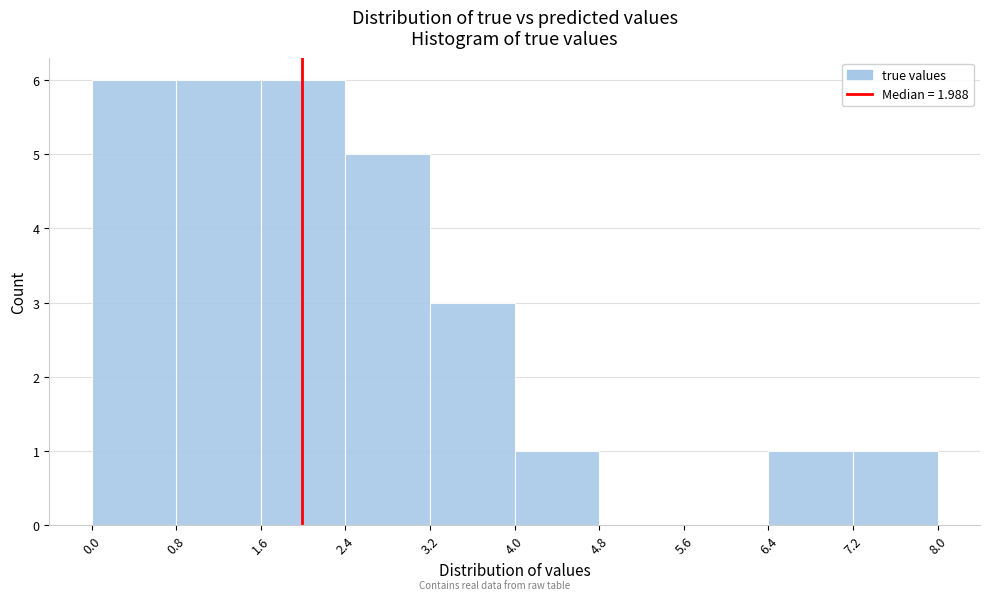

Reading left to right, list every bar in this chart as the range it spans on the x-axis followed by its height. The values are not printed on the chart, so give them approximately, as read against the axis.

0.0 to 0.8: 6
0.8 to 1.6: 6
1.6 to 2.4: 6
2.4 to 3.2: 5
3.2 to 4.0: 3
4.0 to 4.8: 1
4.8 to 5.6: 0
5.6 to 6.4: 0
6.4 to 7.2: 1
7.2 to 8.0: 1